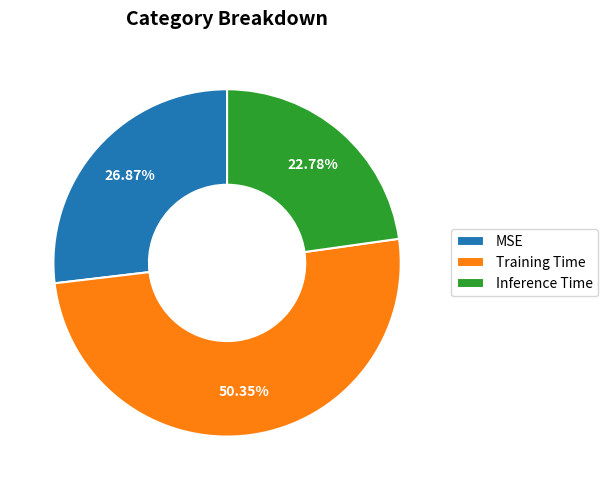

Which has a higher value, MSE or Inference Time?

MSE